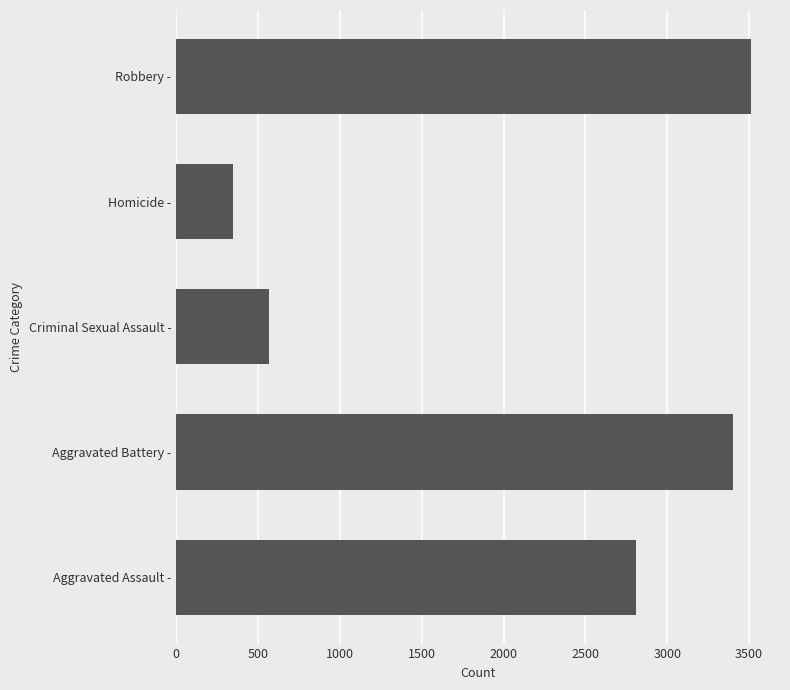

Is it true that the value at Aggravated Battery - is 3402?

True